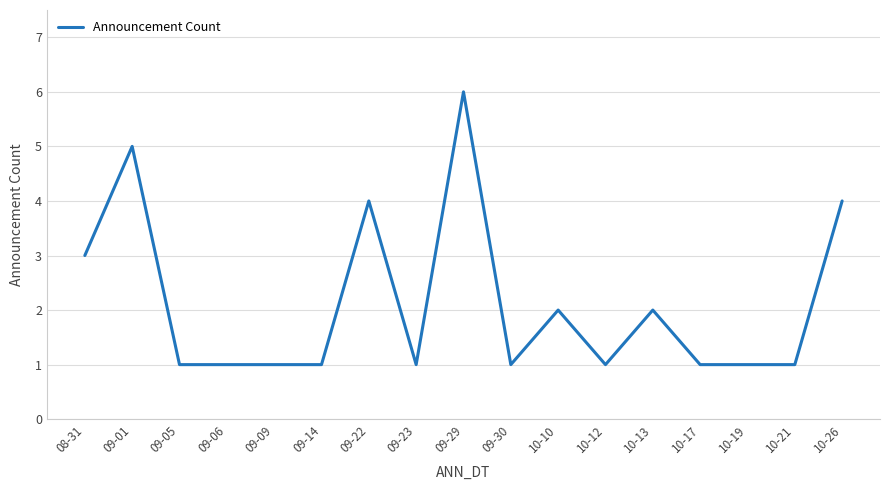

The value at 10-13 is 2. True or false?

True